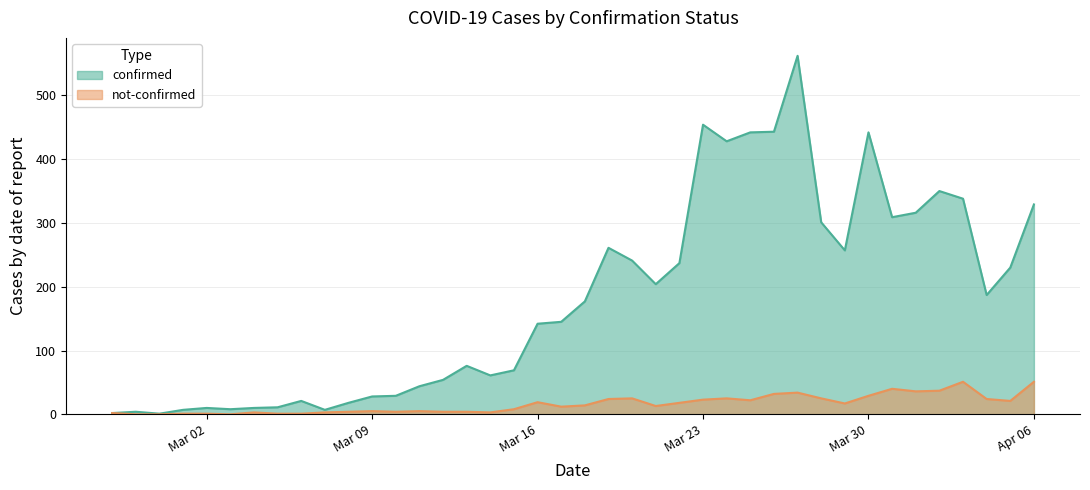

The value of confirmed at Mar 23 is 454. True or false?

True